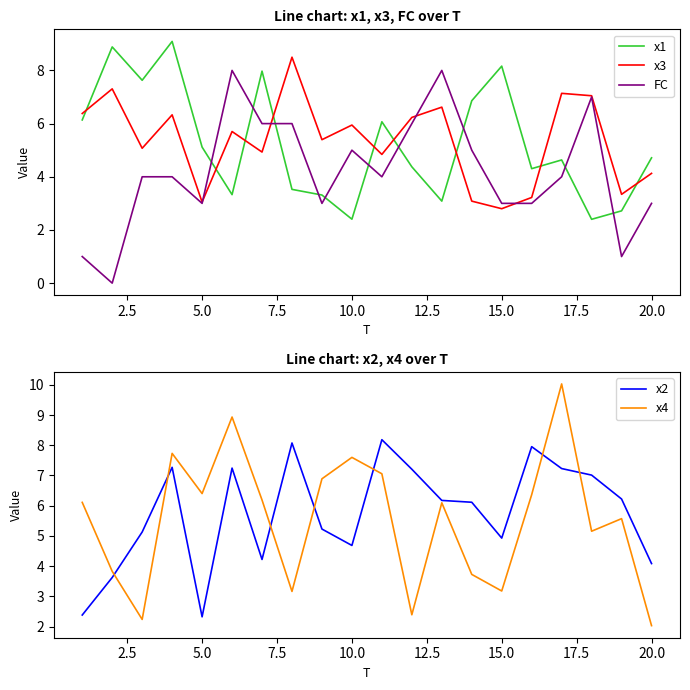

Rank the series by their maximum value, from highest to lowest.

x4, x1, x3, x2, FC